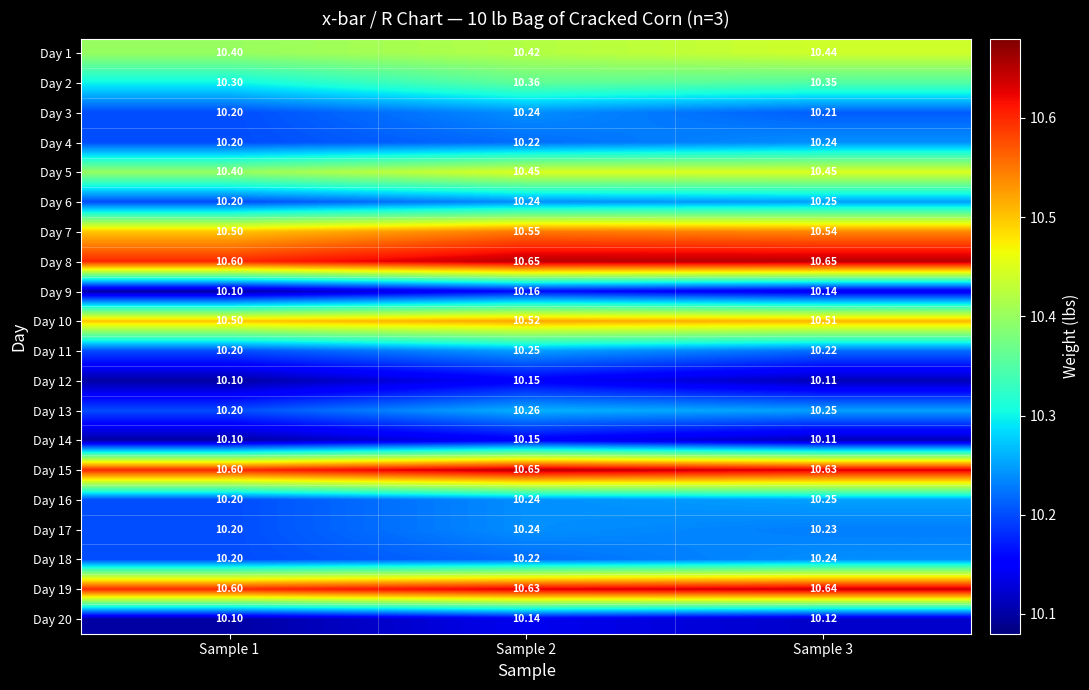

Is the value of Day 11 at Sample 2 greater than the value of Day 4 at Sample 1?

Yes